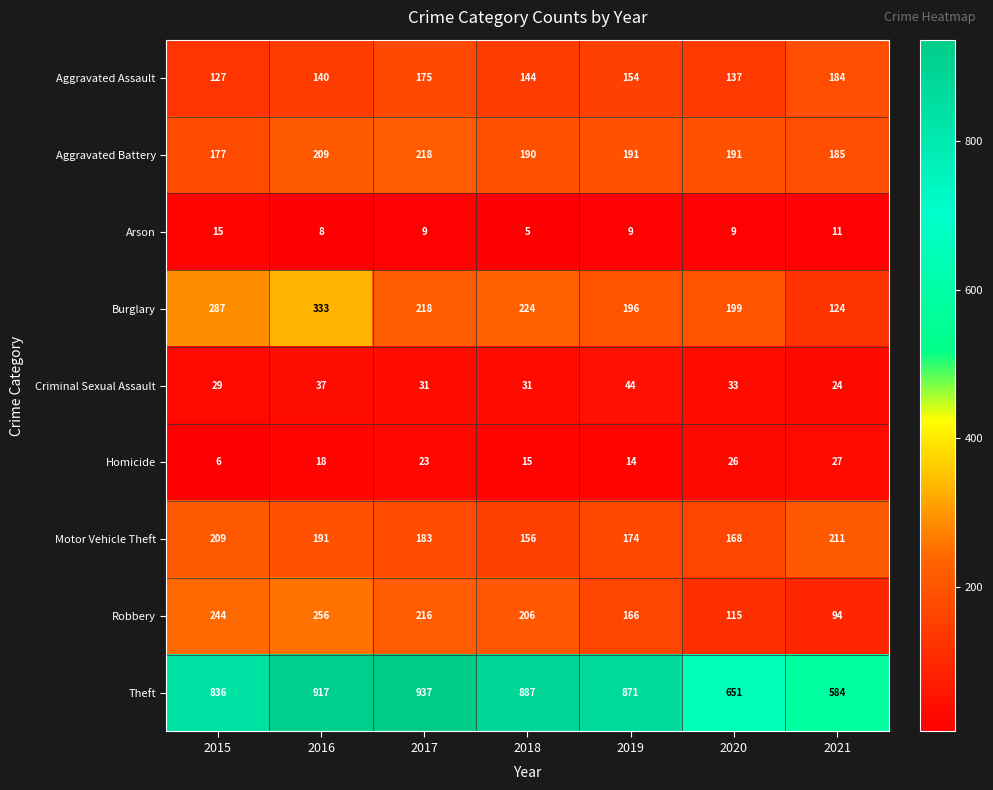

True or false: Arson has a value of 2 at 2016.

False